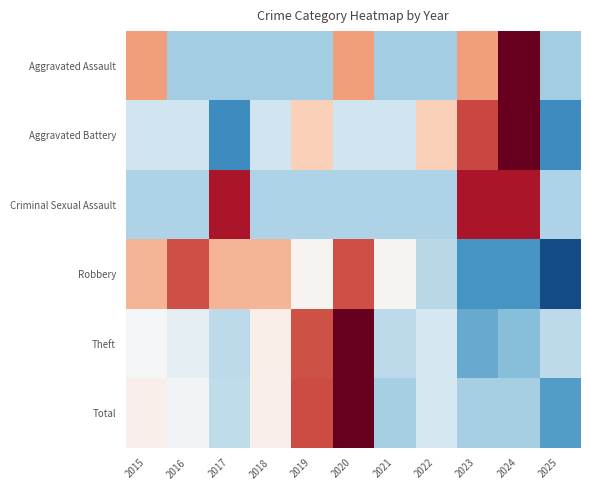

What is the maximum value shown in the chart?

2.6